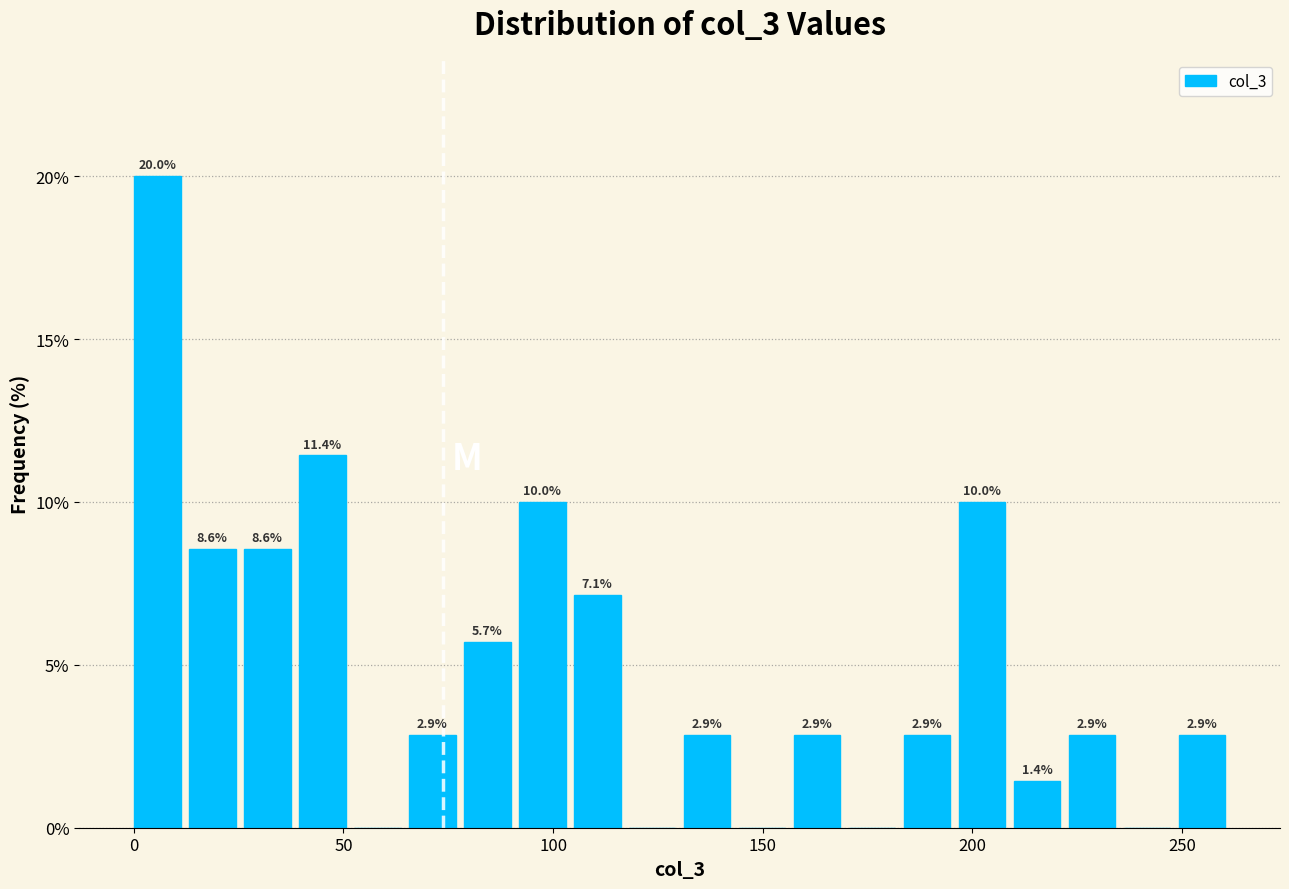

Around what value on the x-axis is the tallest bar? Give the approximate position of its centre, as read against the axis.

5